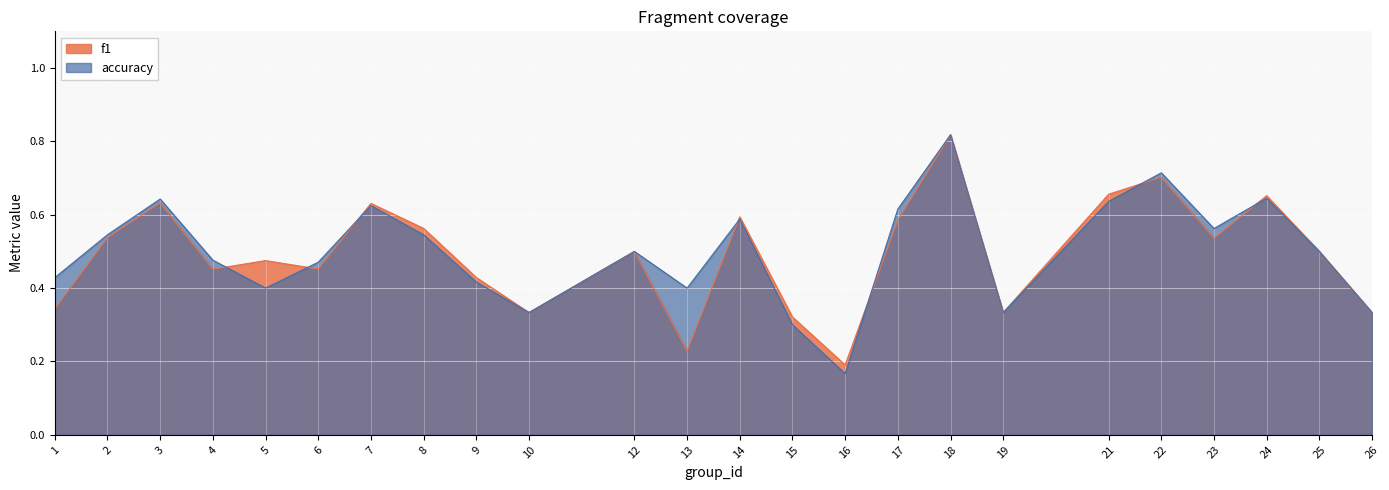

Does the chart display data point markers on the line(s)?

No